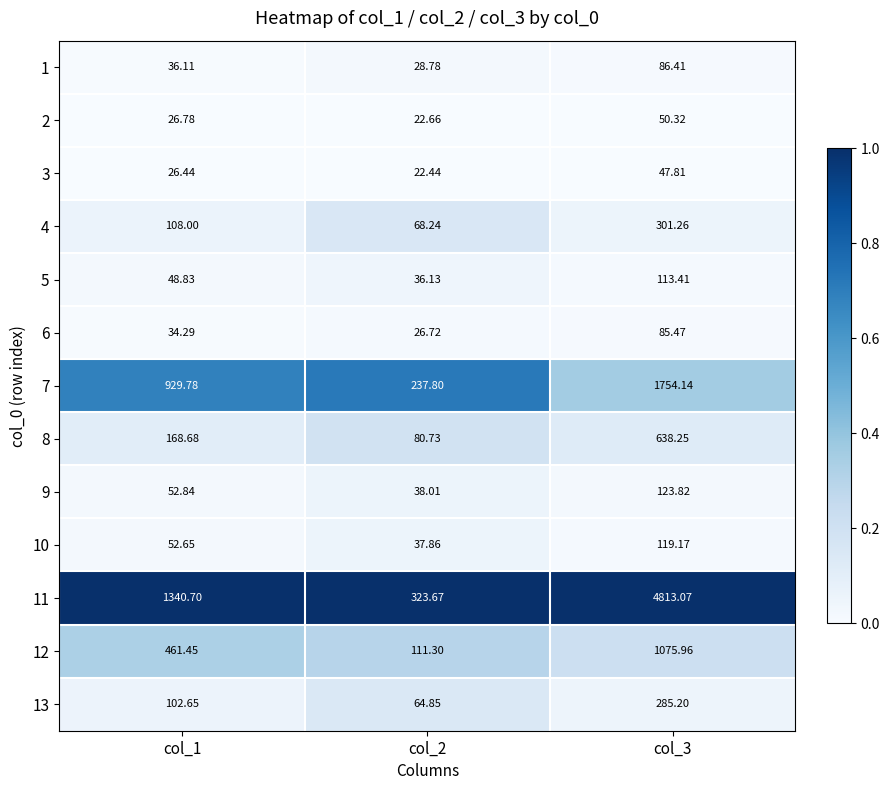

Is the value of 1 at col_3 greater than the value of 7 at col_3?

No